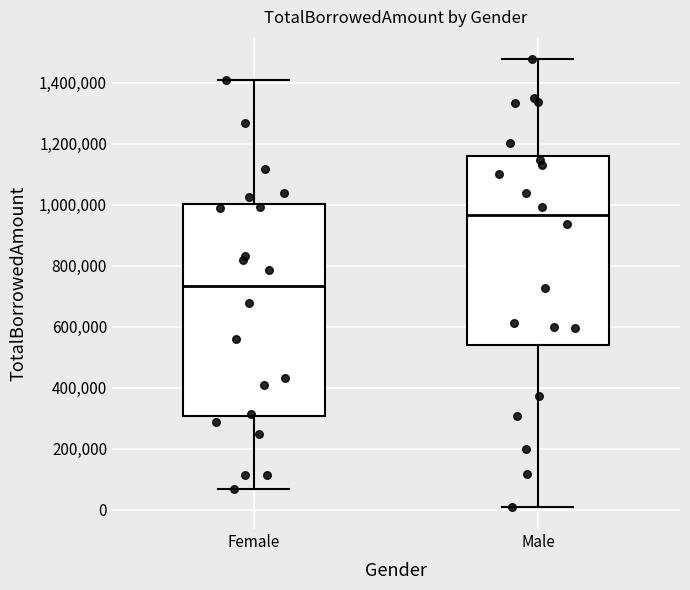

Comparing the boxes themselves (not the whiskers), which one is the tallest?

Female